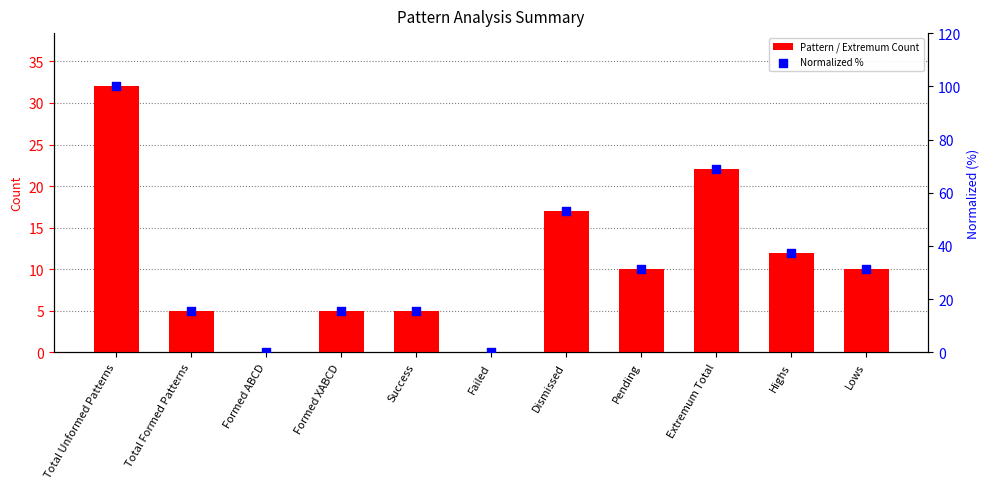

Is the value of Normalized % at Formed ABCD greater than the value of Pattern / Extremum Count at Success?

No